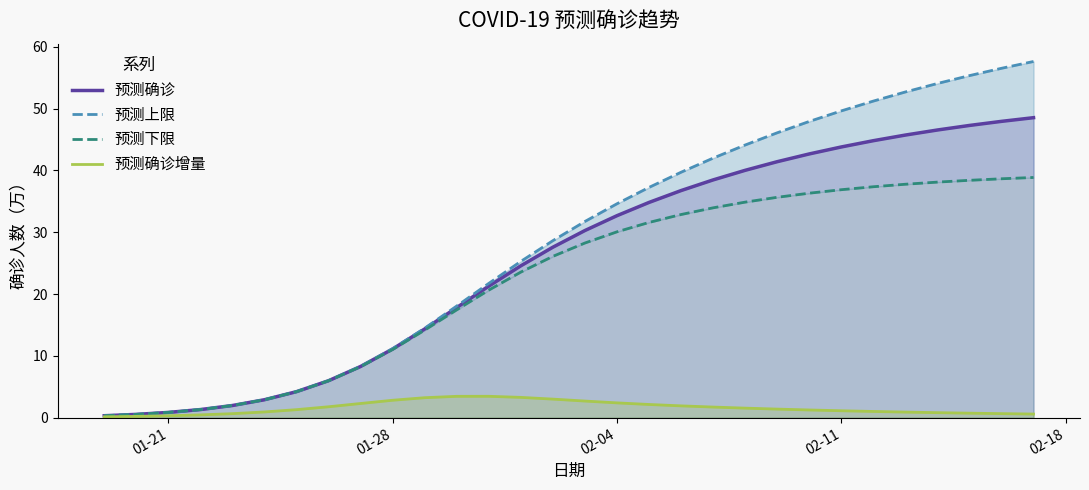

True or false: 预测确诊增量 and 预测下限 intersect in this chart.

False